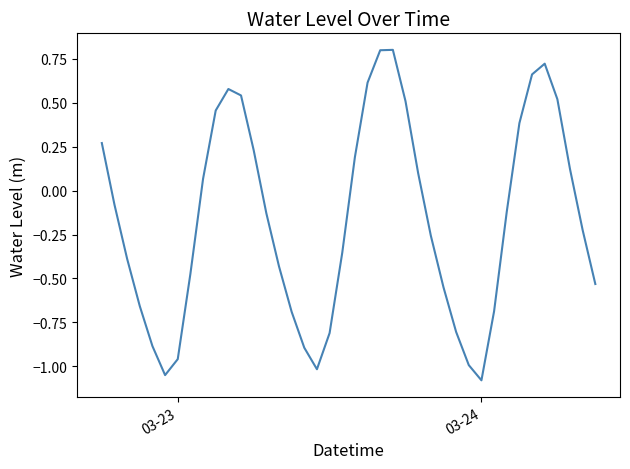

What is the maximum value shown in the chart?

0.8